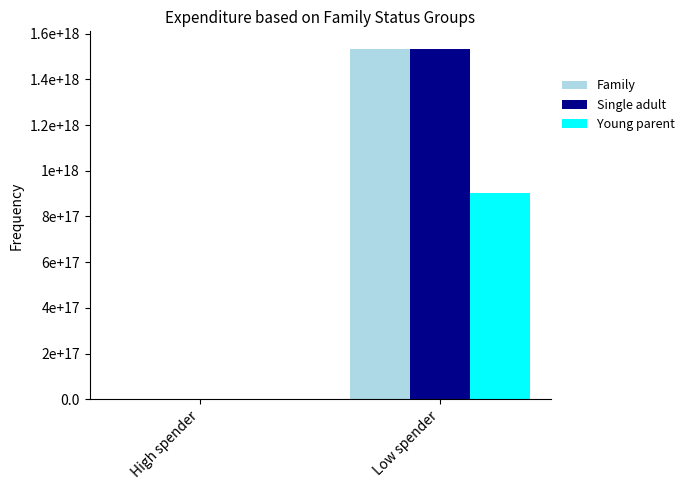

At which category is the sum across all series the highest?

Low spender